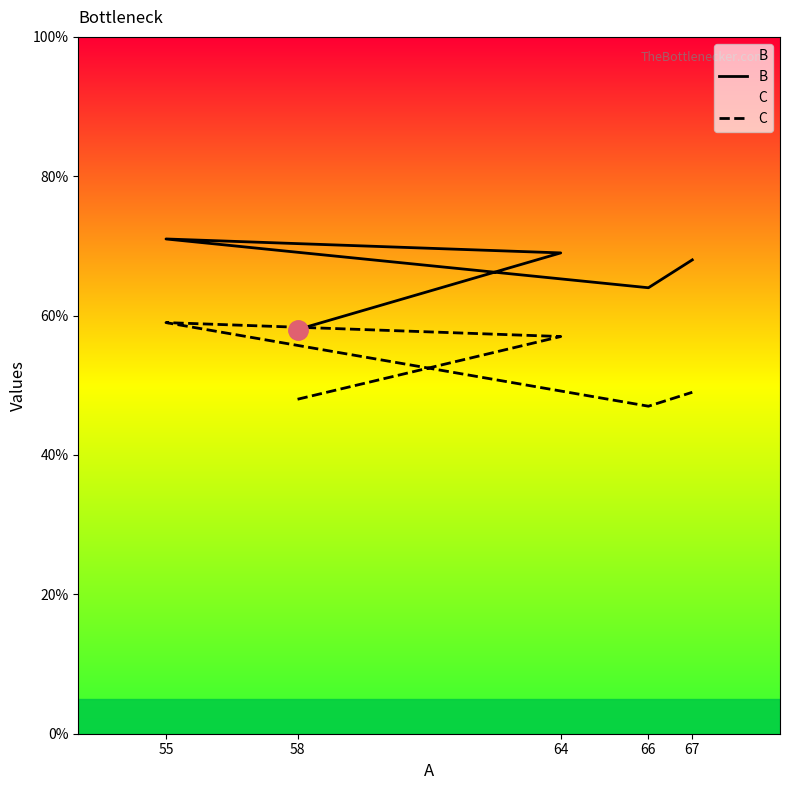

In B, how many points are higher than both neighbors (excluding endpoints)?

1